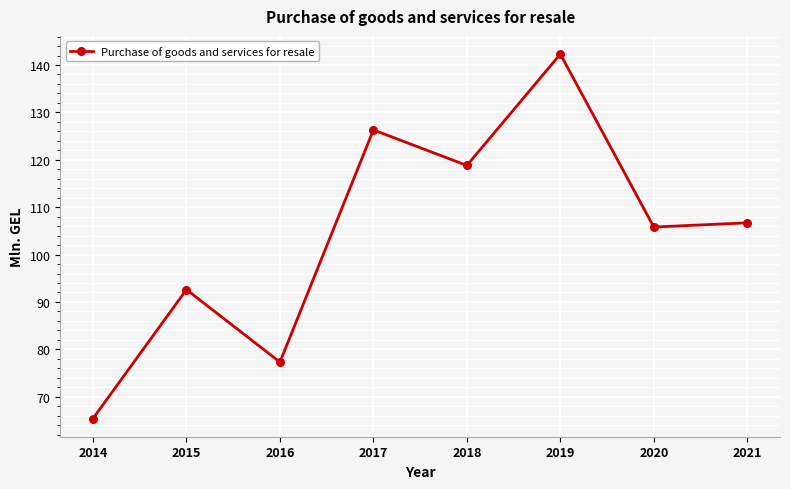

Which category has the lowest value across all series?

2014